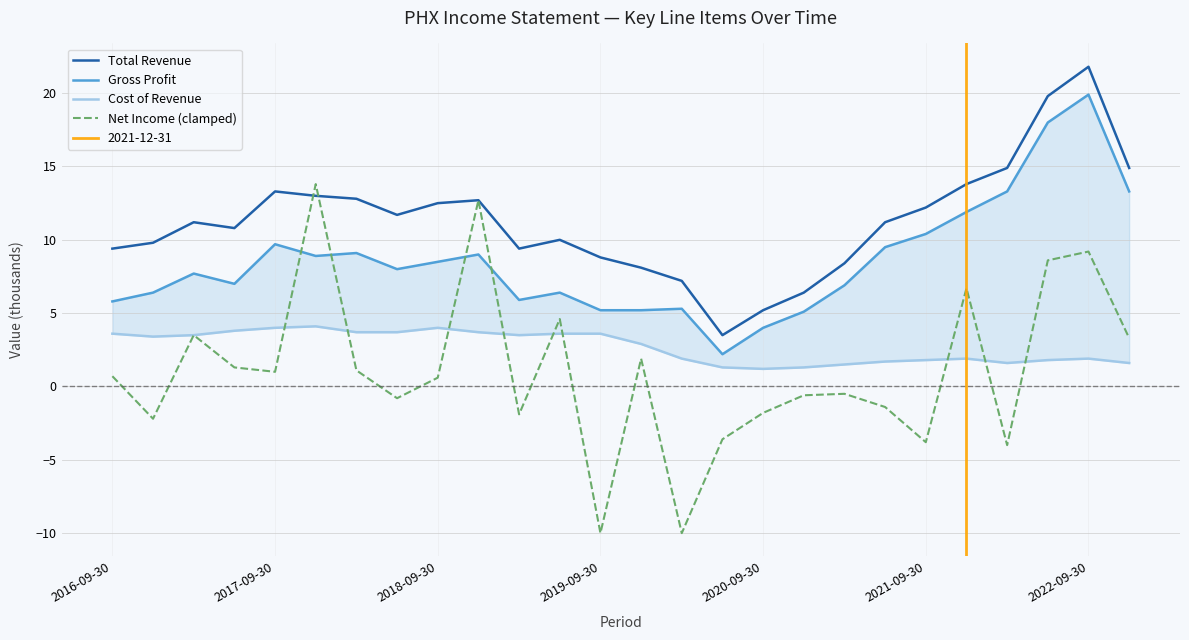

What position from the right is 14?

12